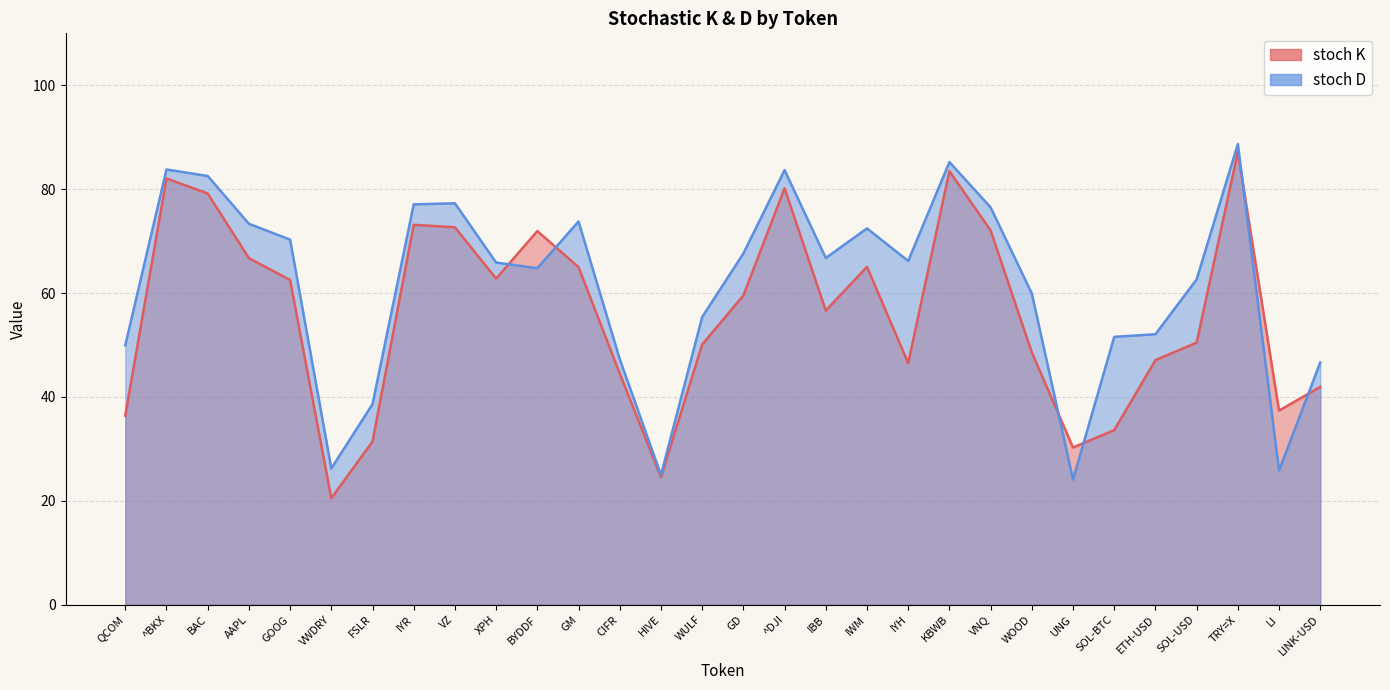

How many interior local valleys does the stoch K series have?

7